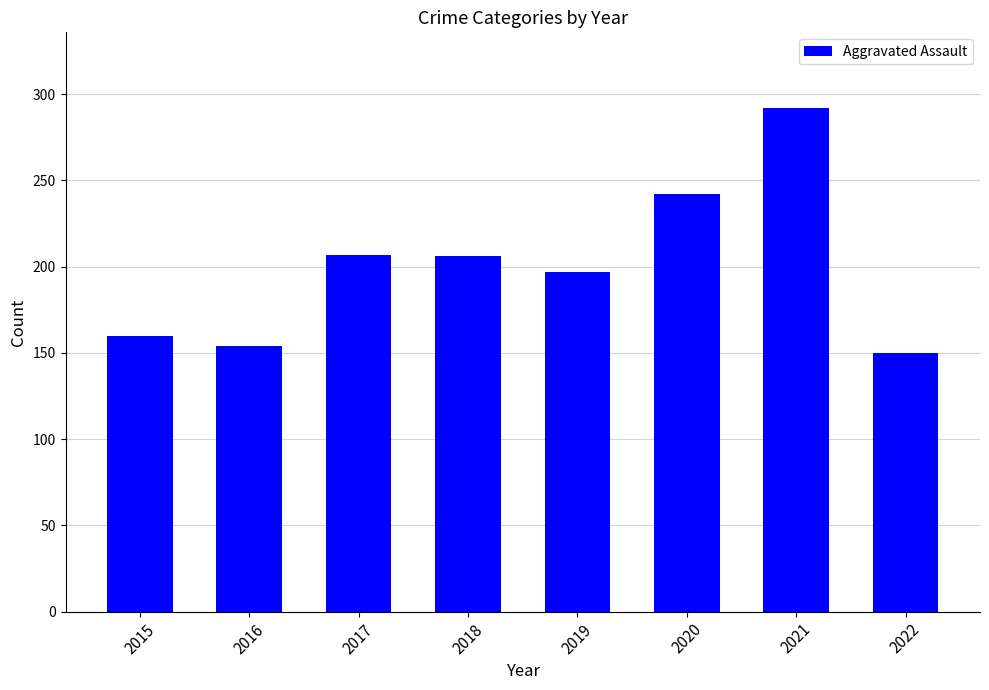

How many bars are there in total?

8